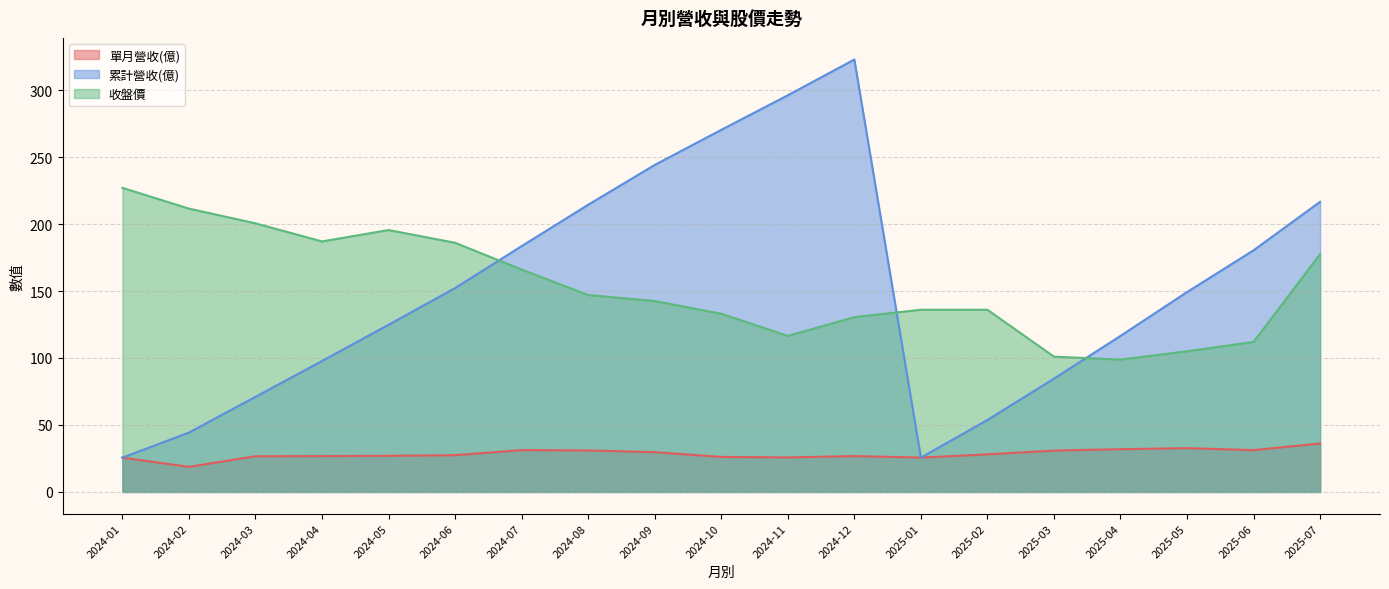

How many interior local peaks does the 收盤價 series have?

1